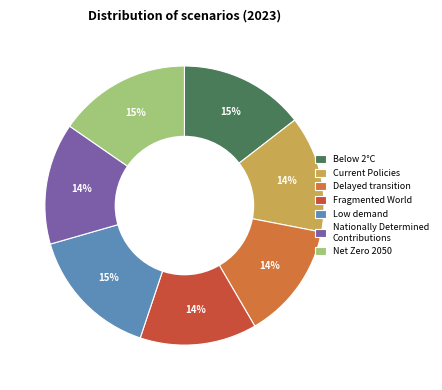

Does any single category account for the majority?

No